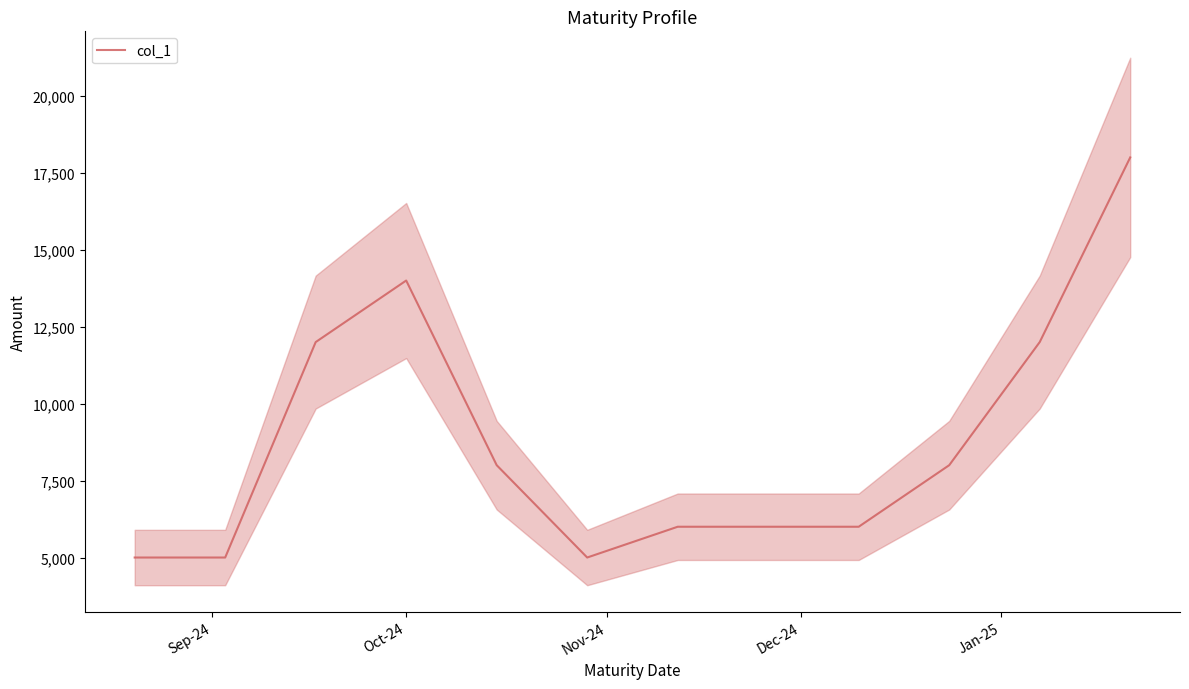

What is the highest value of the col_1 series?

18000